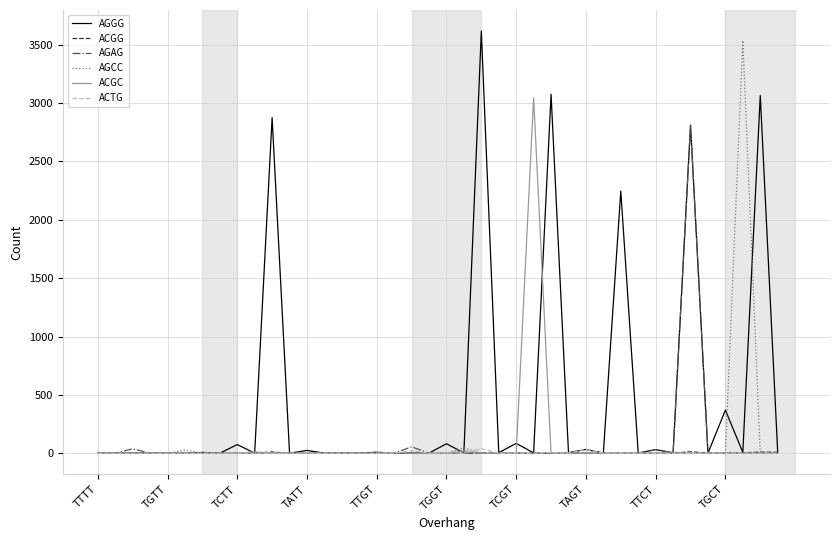

Which series has the largest total across all categories?

AGGG